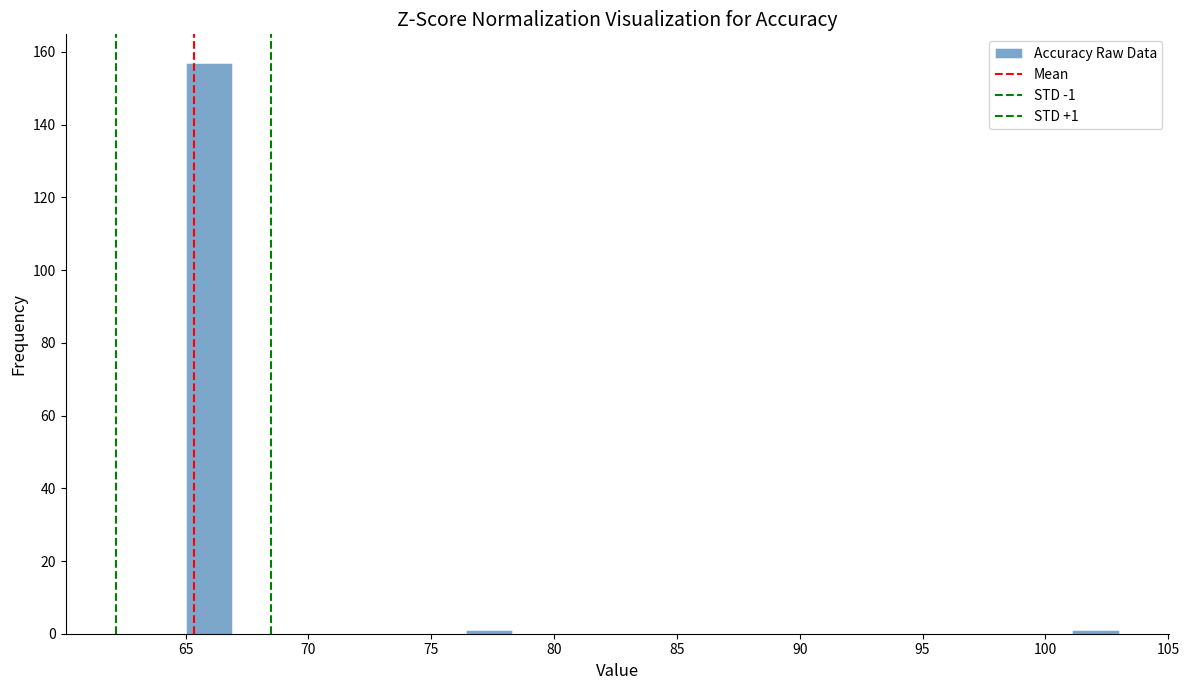

Read against the x-axis, roughly where is the centre of the tallest bar?

66.0